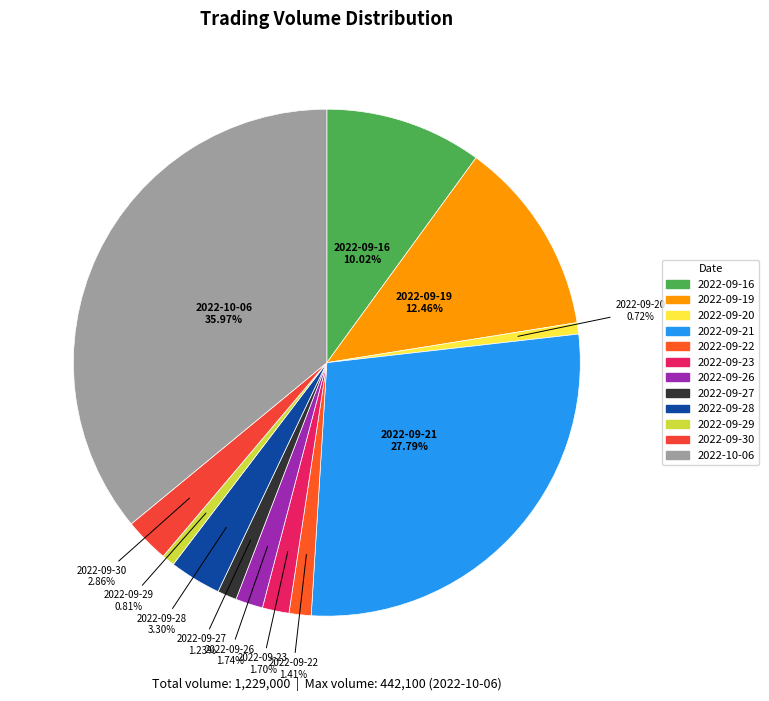

Is it true that 2022-09-21 is 15% of the pie?

False